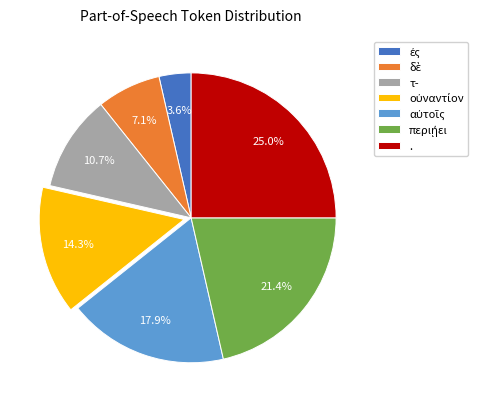

Is there a majority slice in this chart?

No